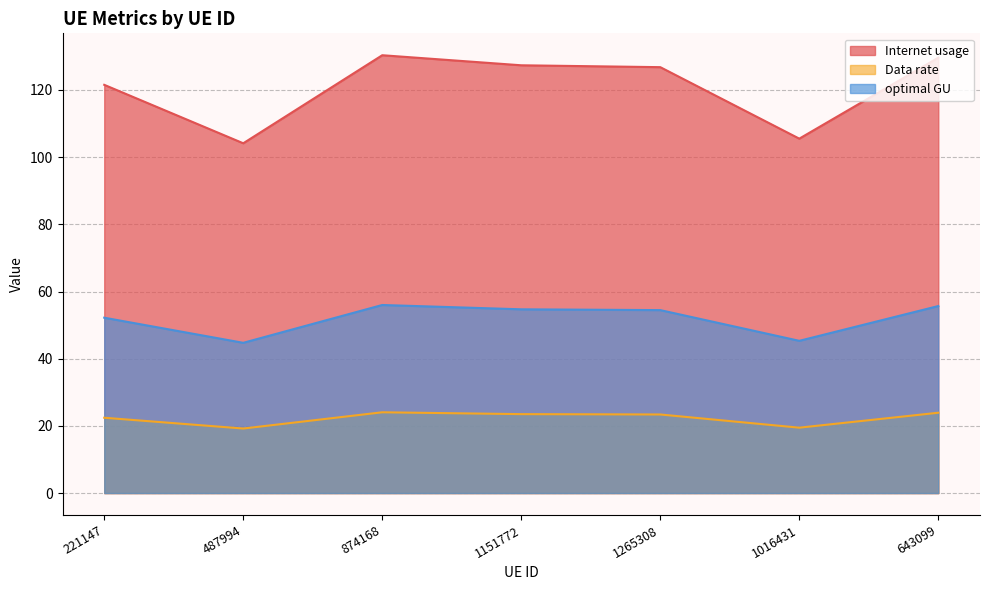

What is the difference between the maximum and second lowest values in the optimal GU series?

10.7